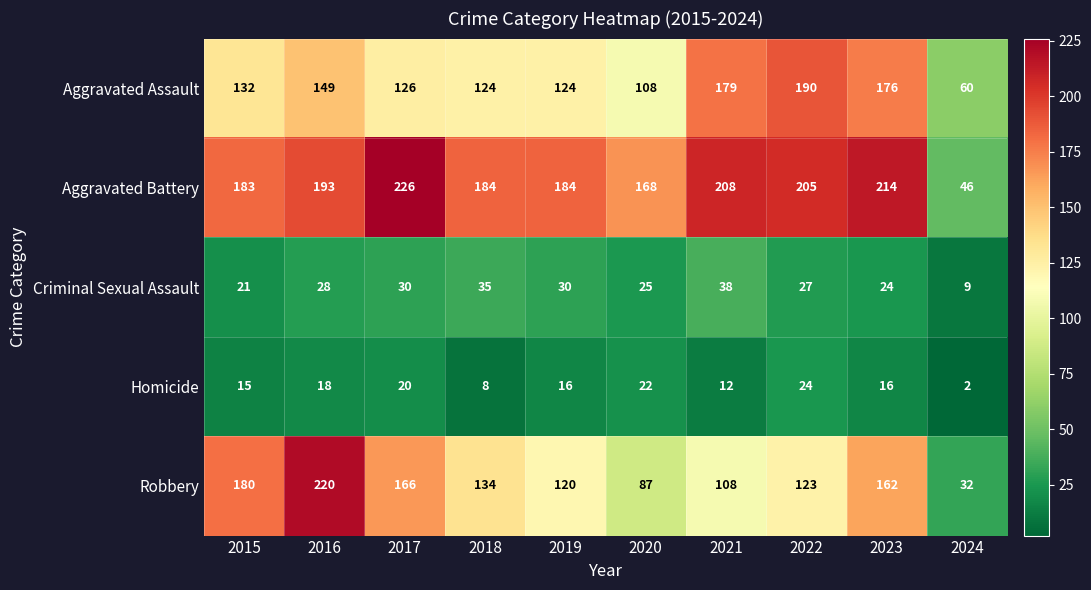

Which series has the widest spread of values?

Robbery